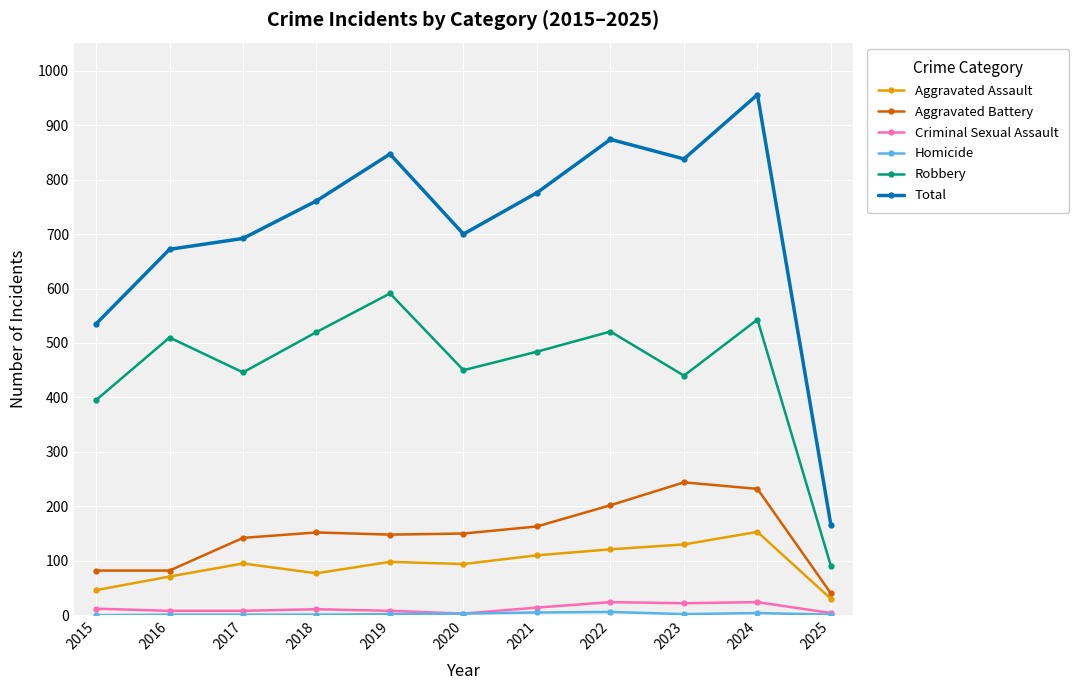

Is it true that Criminal Sexual Assault equals 11 at 2018?

True